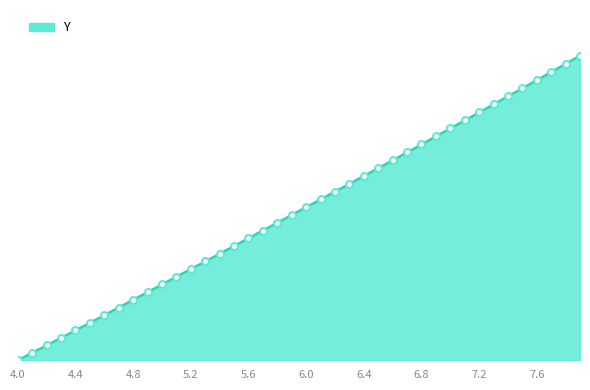

Does the chart have visible grid lines?

No